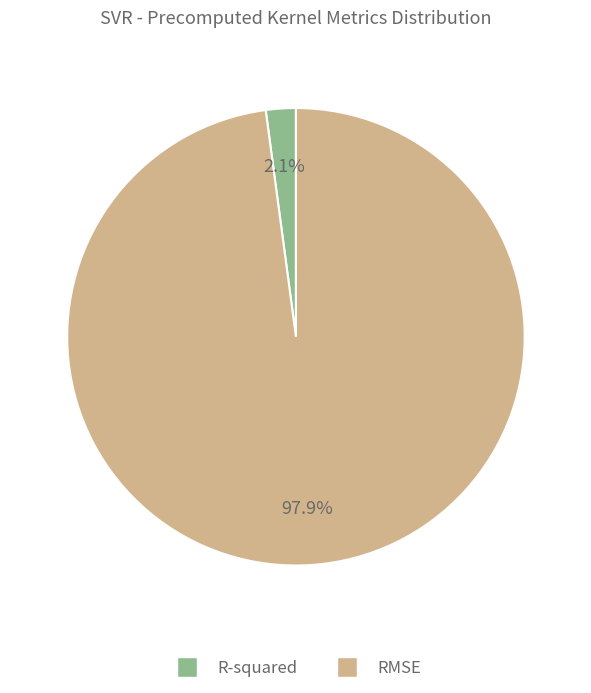

Do R-squared and RMSE together represent more than half of the pie?

Yes